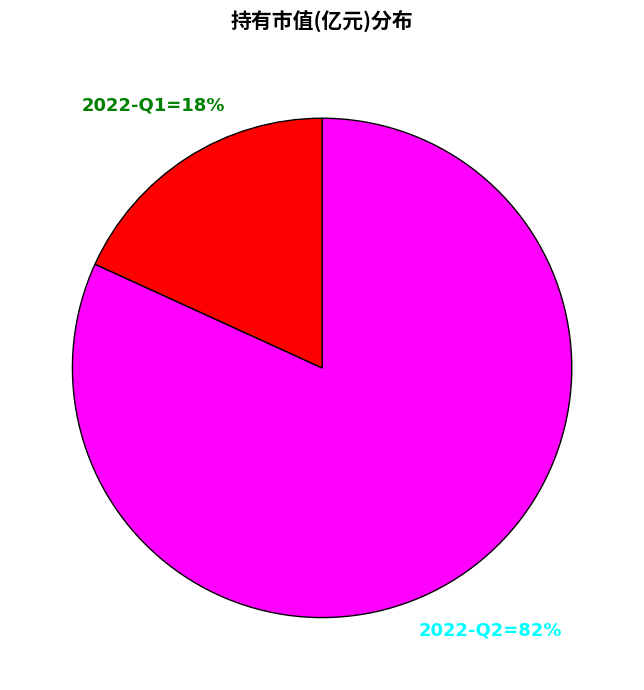

To the nearest percent, what is the difference between the largest and smallest slice percentages?

64%